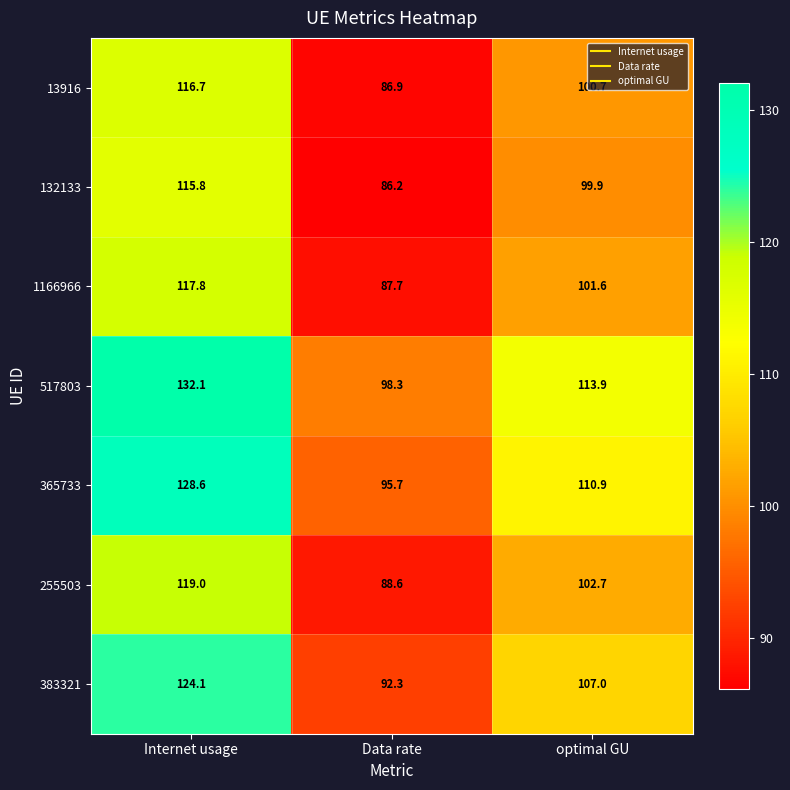

What is the difference between the 255503 values at Internet usage and optimal GU?

16.3